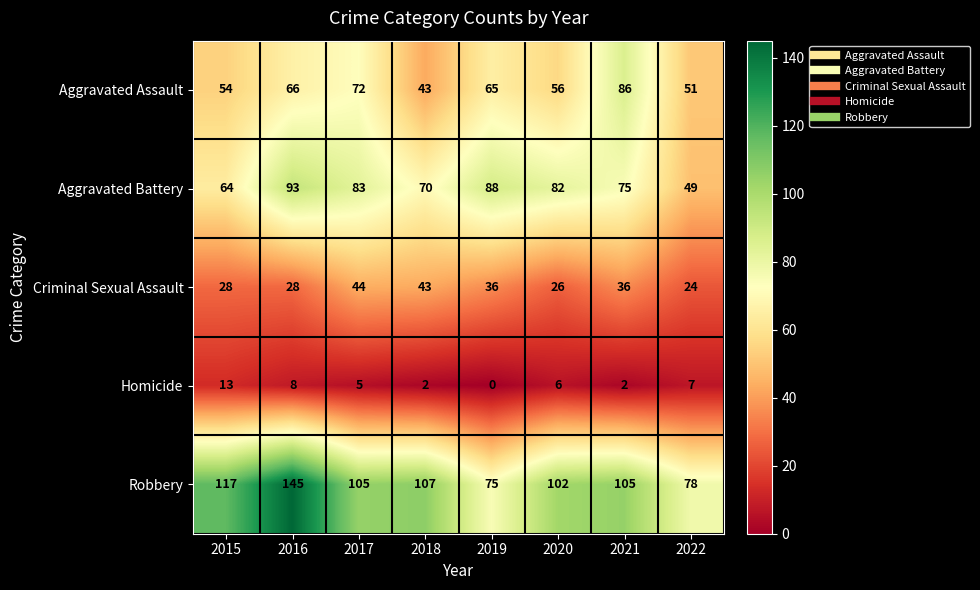

What is the difference between the maximum and second lowest values in the Homicide series?

11